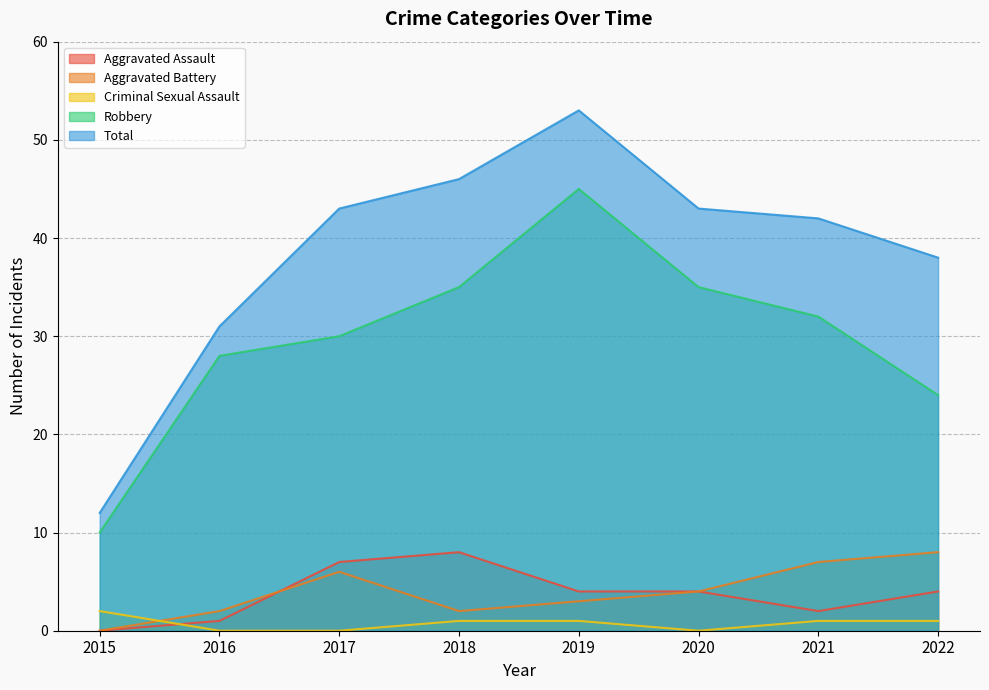

What is the maximum value for Total?

53